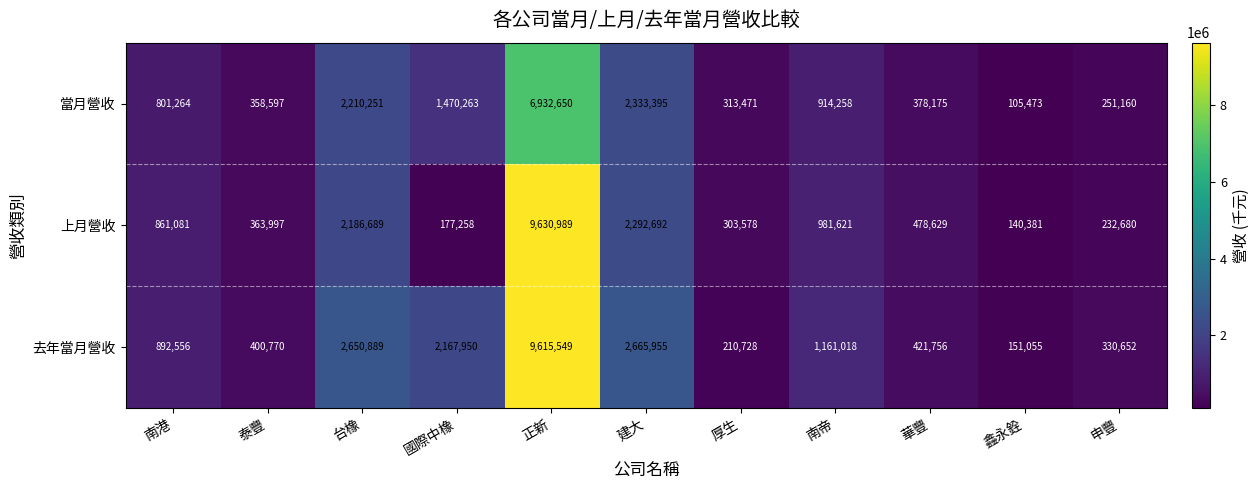

What is the smallest value displayed?

105473